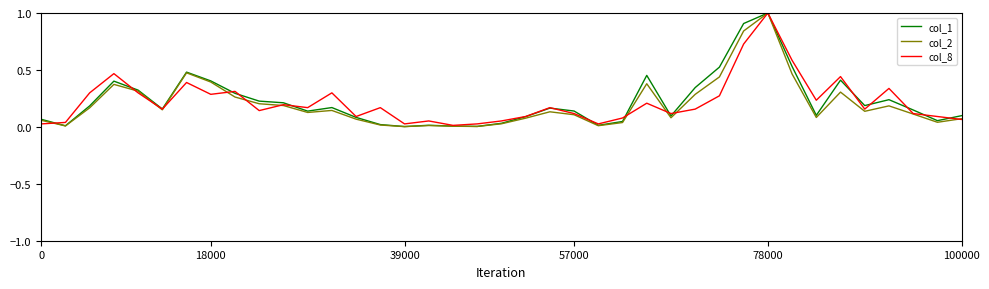

Which series has the largest range (max minus min)?

col_2